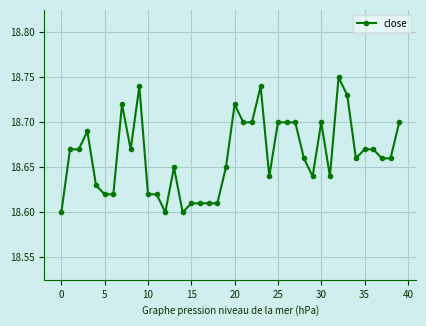

How many values are between 18 and 19?

40